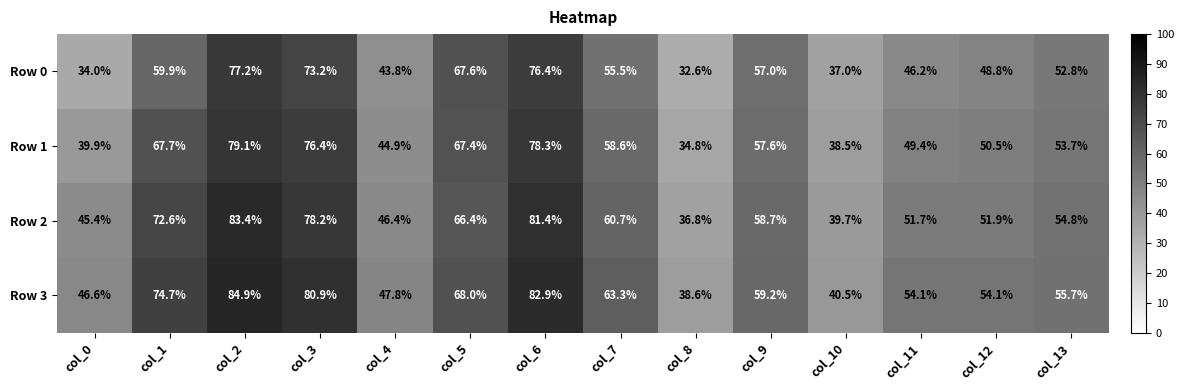

Where does the Row 0 series first go above 55?

col_1